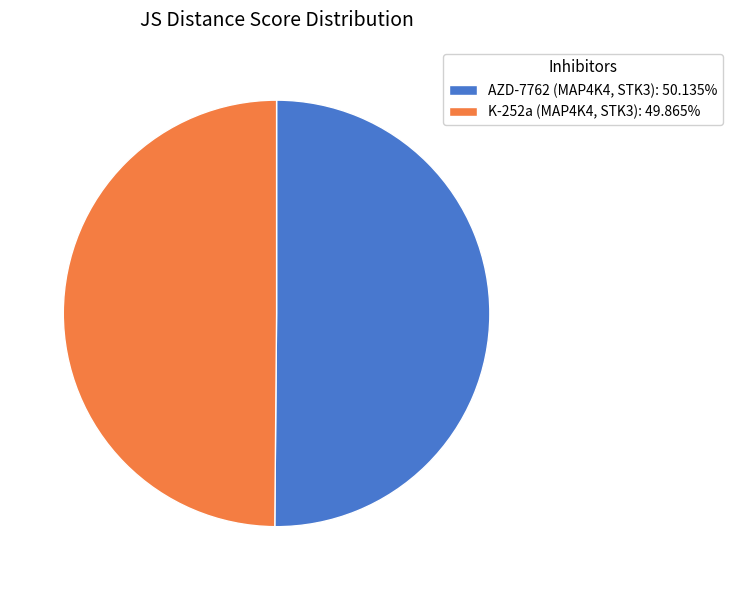

How many segments does this pie chart have?

2